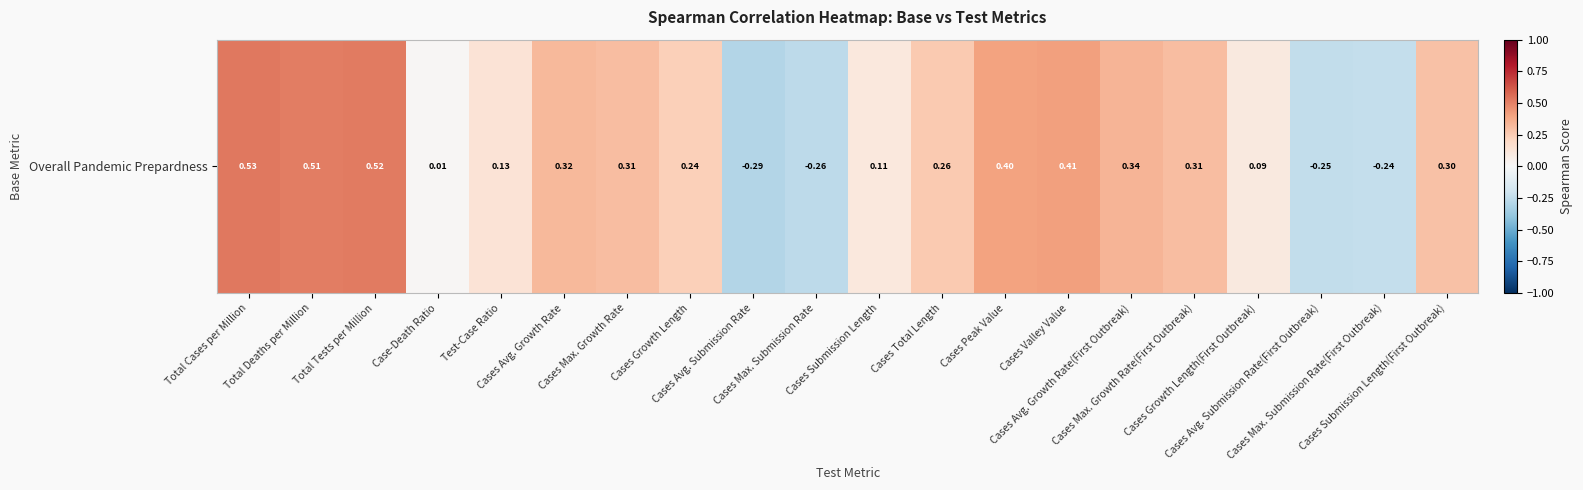

What is the minimum value shown in the chart?

-0.3